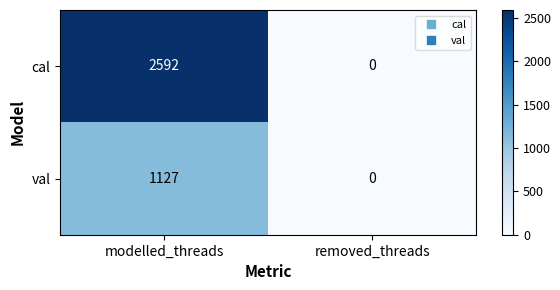

Which series has the largest range (max minus min)?

cal